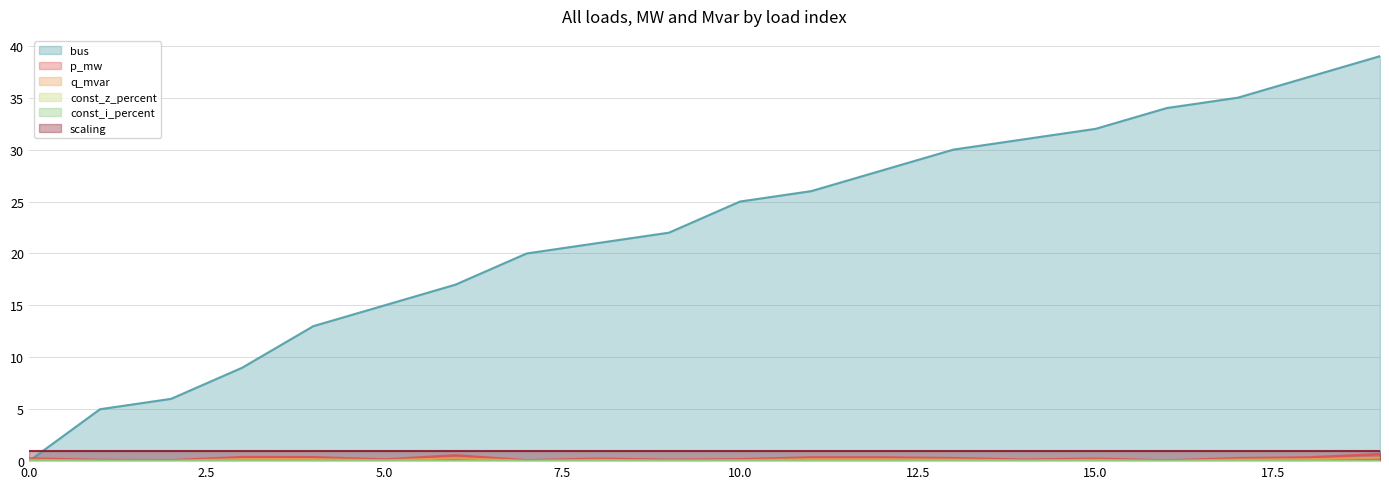

Where is the first local minimum for p_mw?

2